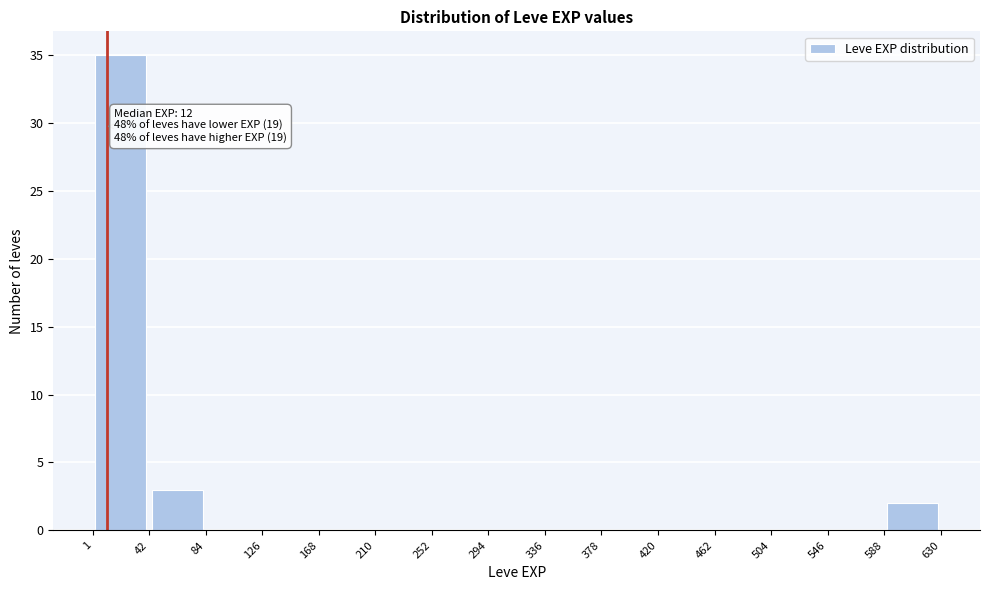

Which range on the x-axis has the tallest bar?

1 to 42